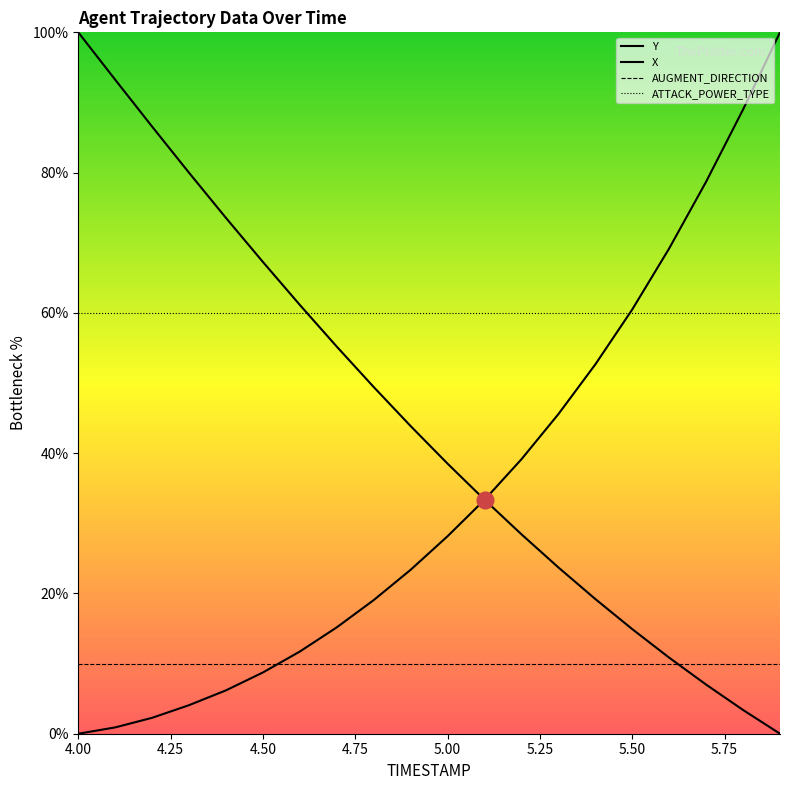

How many data points in Y are less than 28?

10